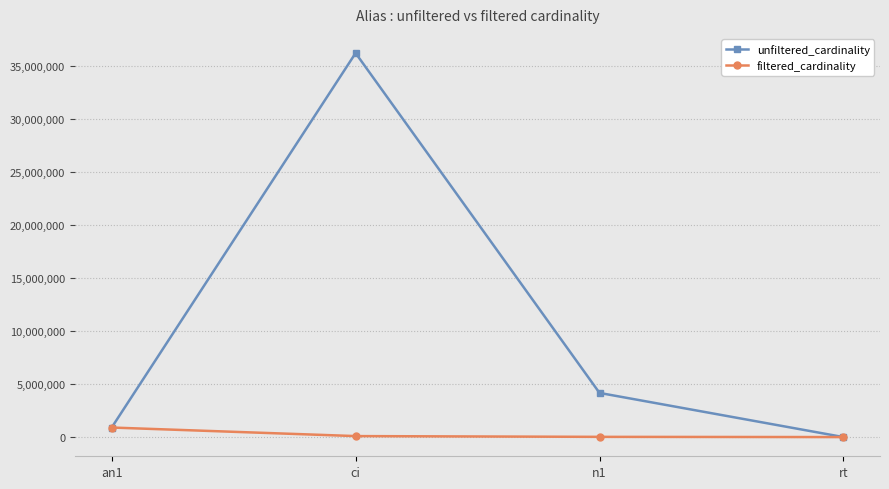

What are all the series names shown in the legend?

unfiltered_cardinality, filtered_cardinality